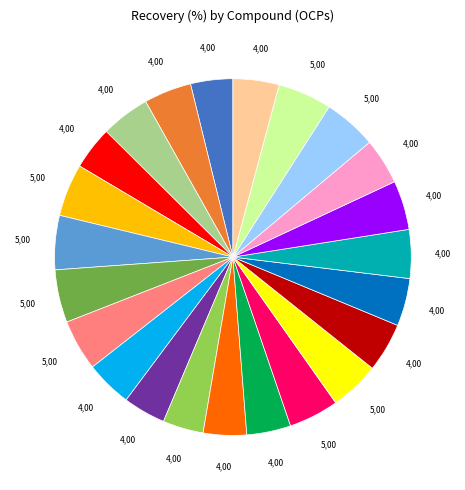

Does any single category account for the majority?

No